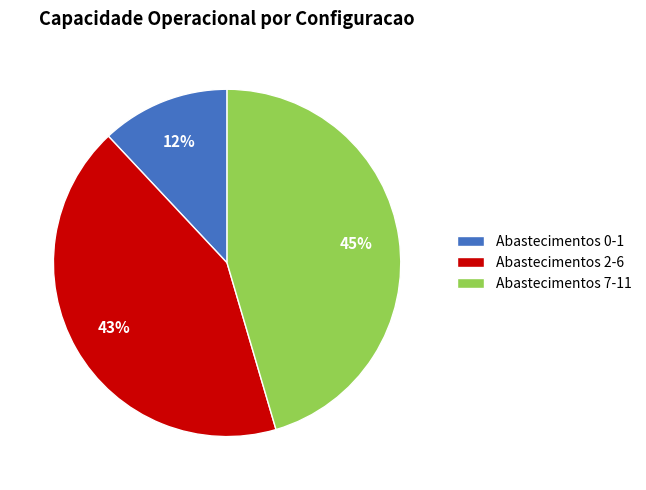

Which has a higher value, Abastecimentos 0-1 or Abastecimentos 2-6?

Abastecimentos 2-6